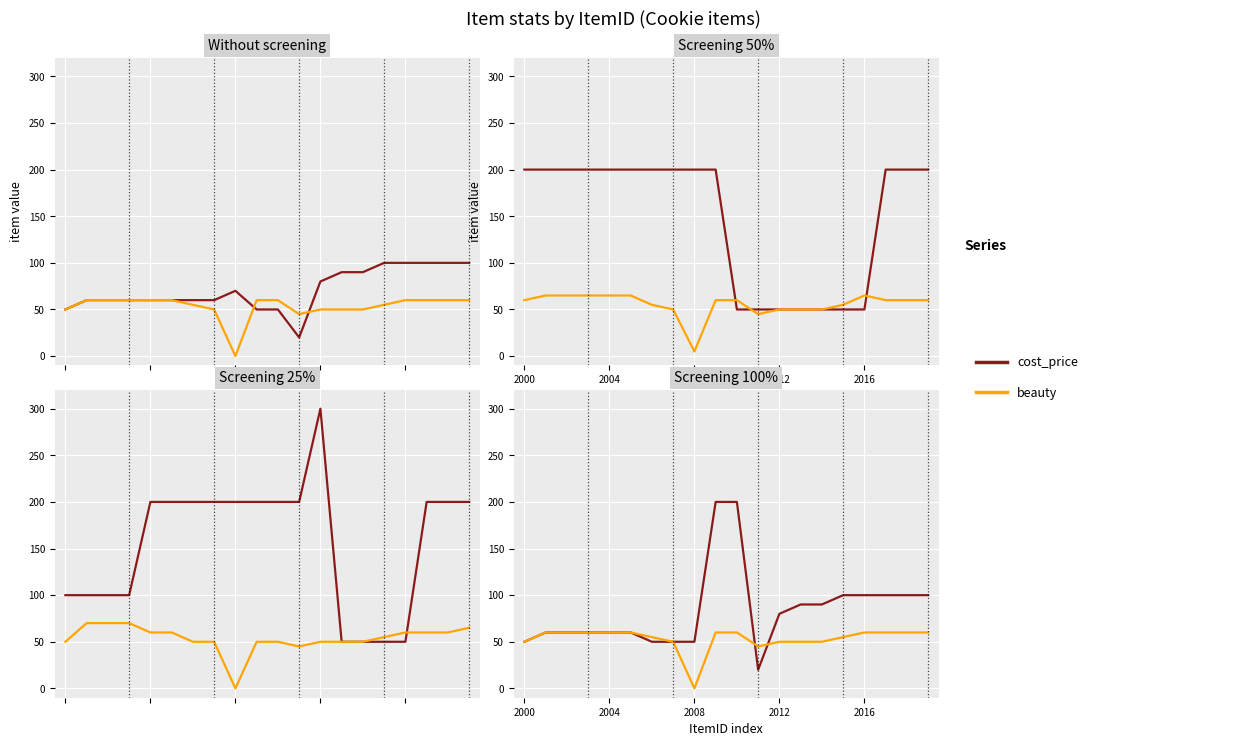

What is the label of the 15th point from the left?

14